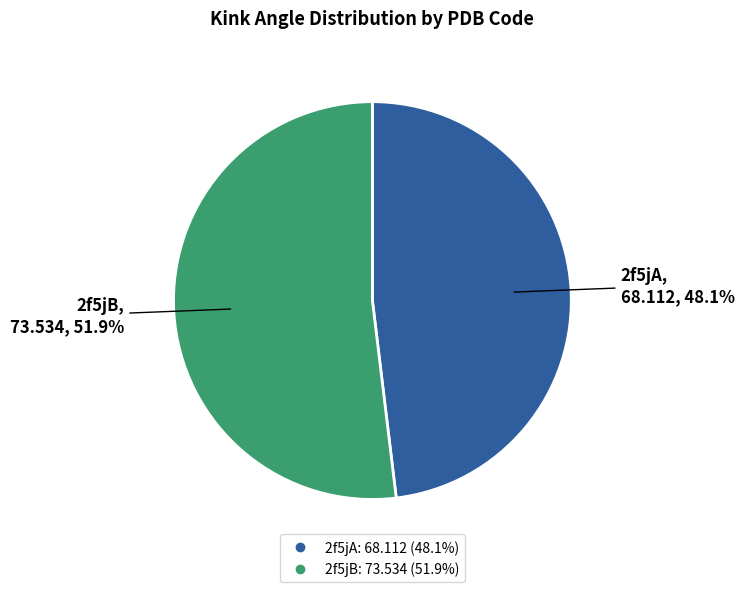

Does any single category account for the majority?

Yes